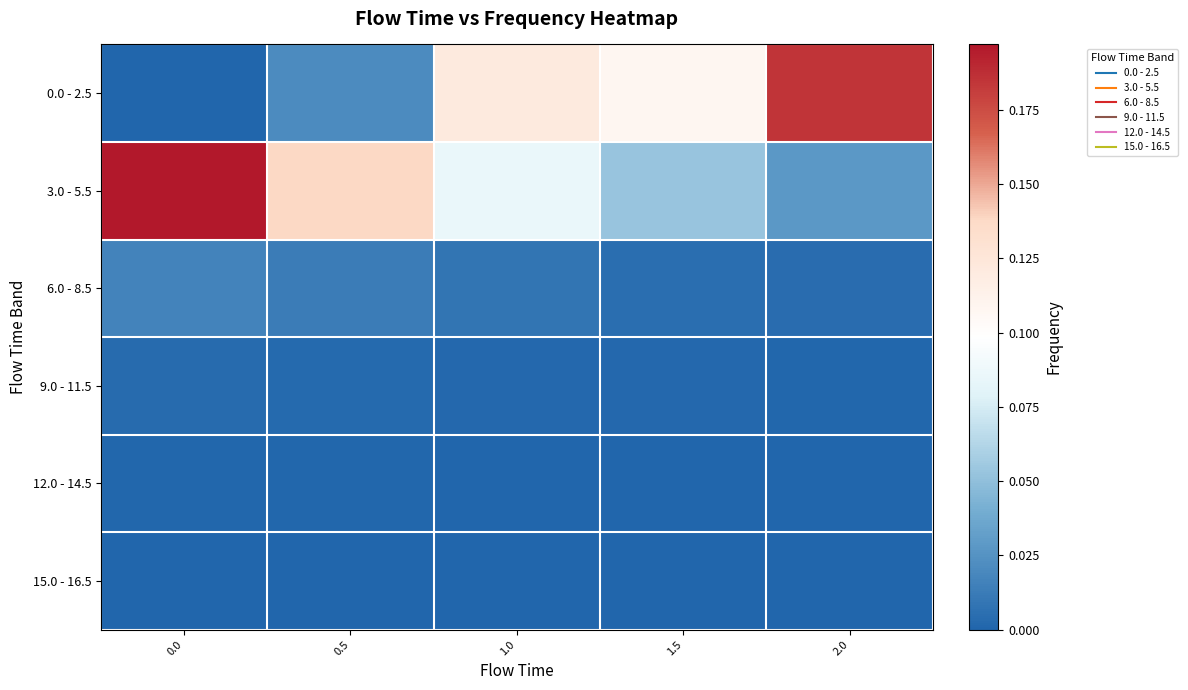

At how many categories does at least one series exceed 0?

5